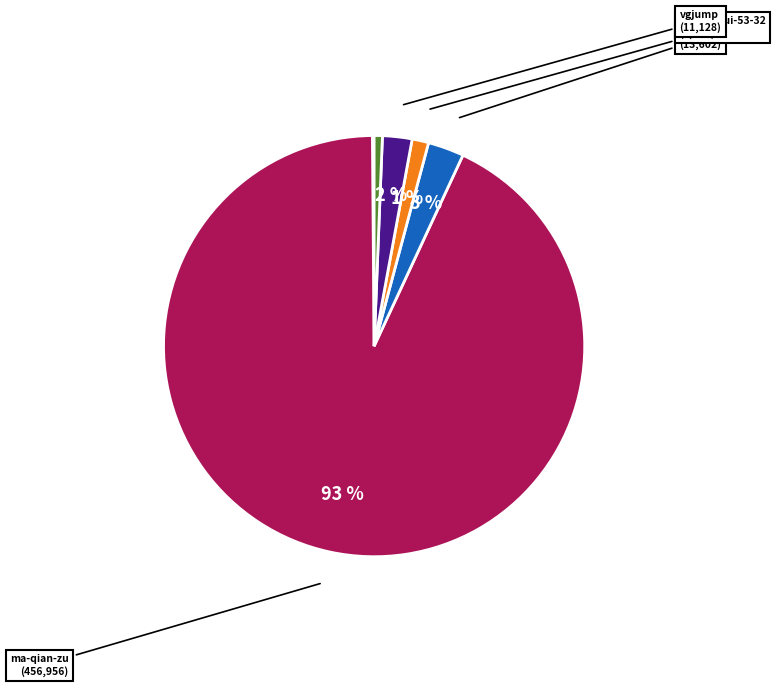

To the nearest percent, what is the average slice percentage?

11%